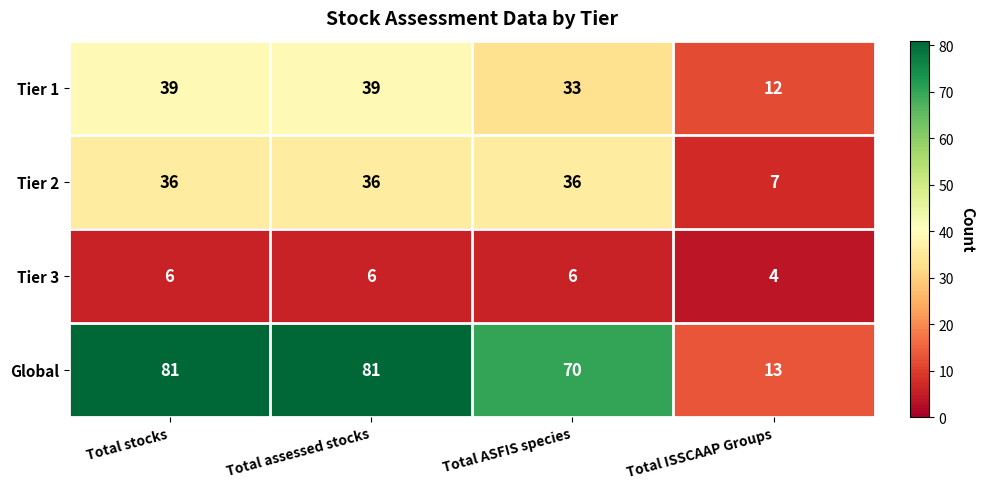

True or false: Tier 1 has a value of 20 at Total stocks.

False